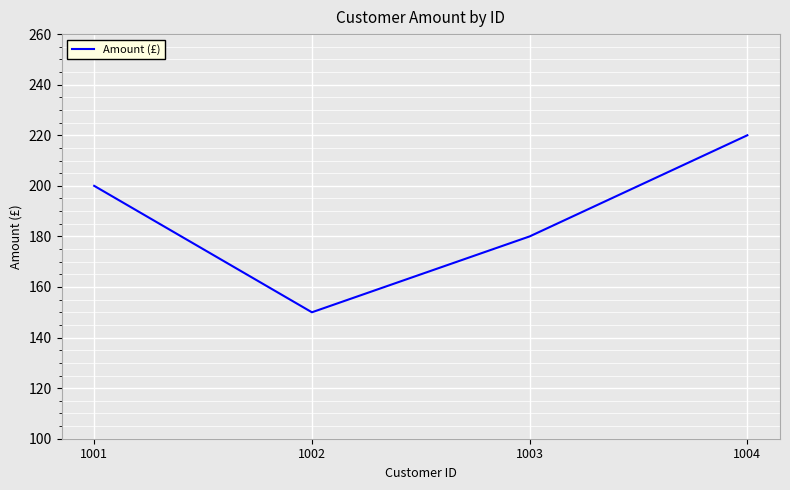

Which has a higher value, 1002 or 1003?

1003